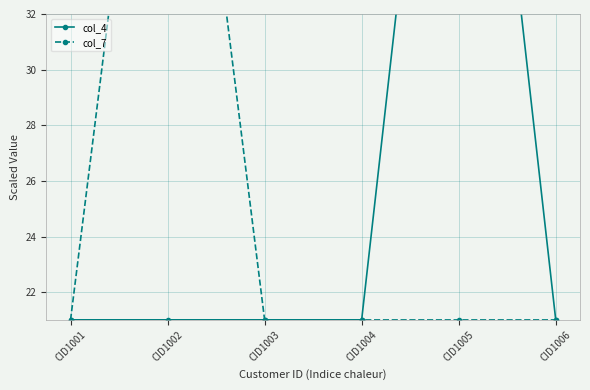

At which category does the chart reach its peak across all series?

CID1005